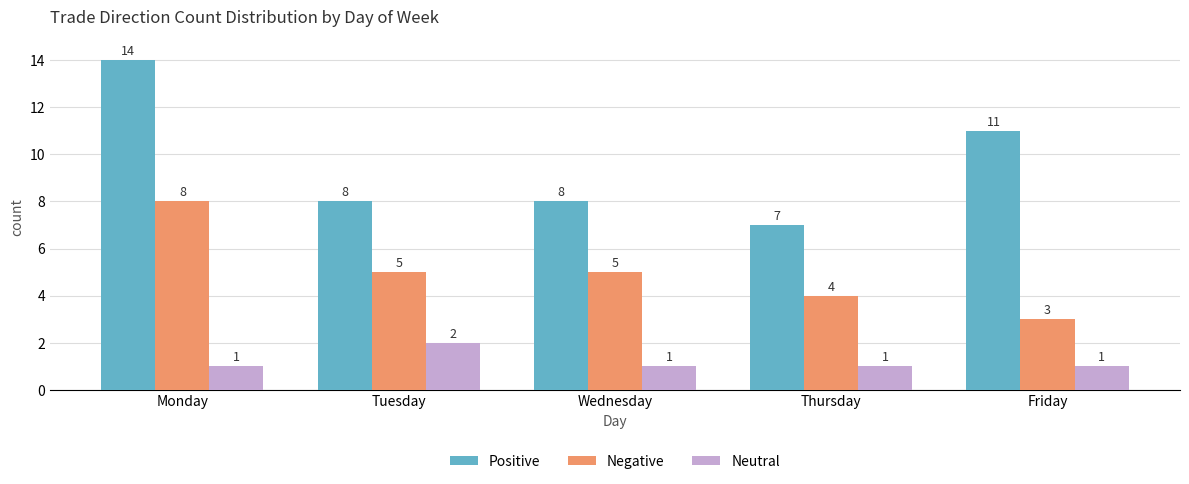

Are the bars grouped side by side (vs. stacked)?

Yes